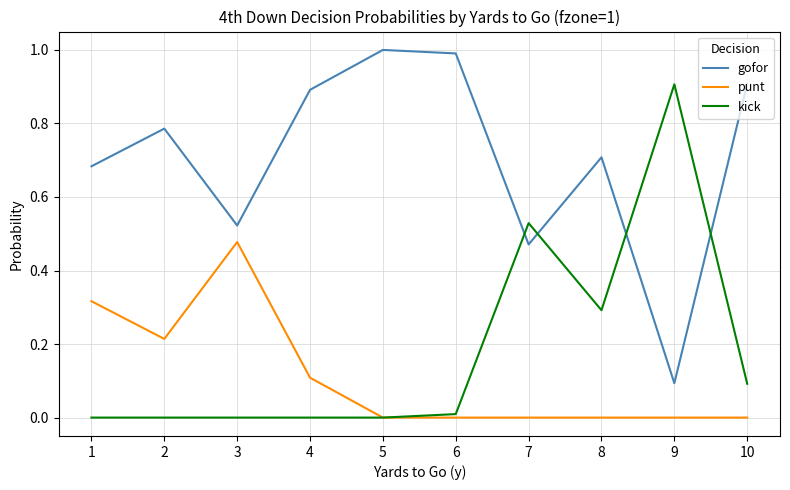

What is the spread (max minus min) of values at 10?

0.9